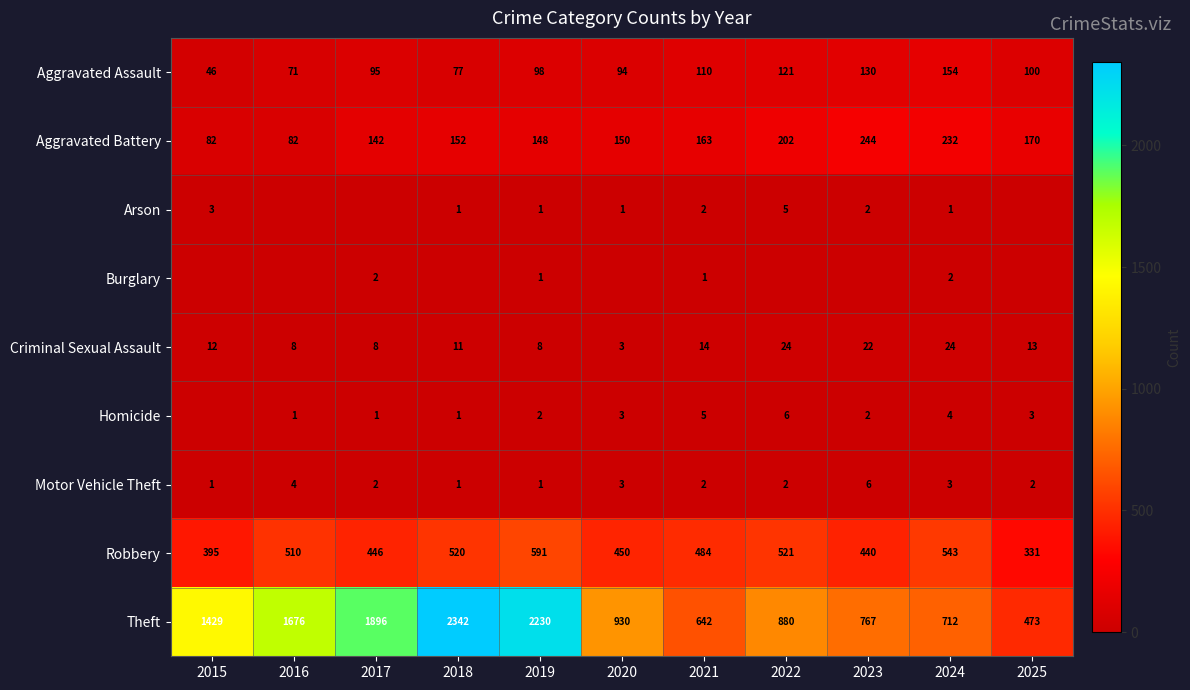

At which label is Aggravated Battery closest to 163?

2021